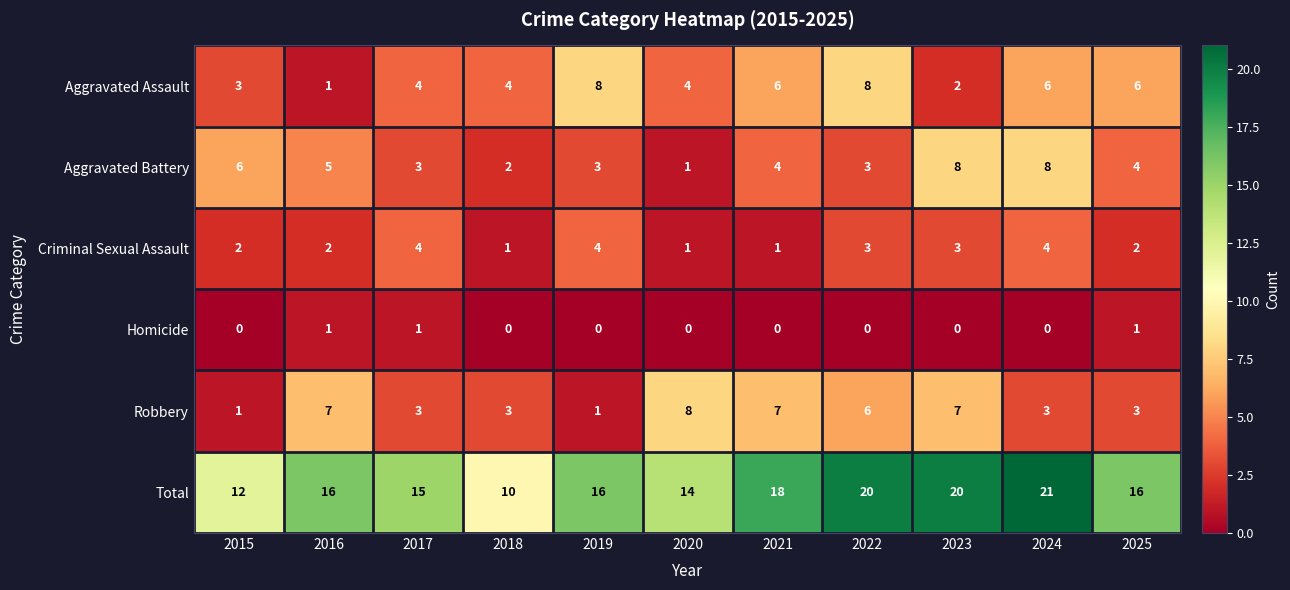

Which series changed the most between 2019 and 2021?

Robbery